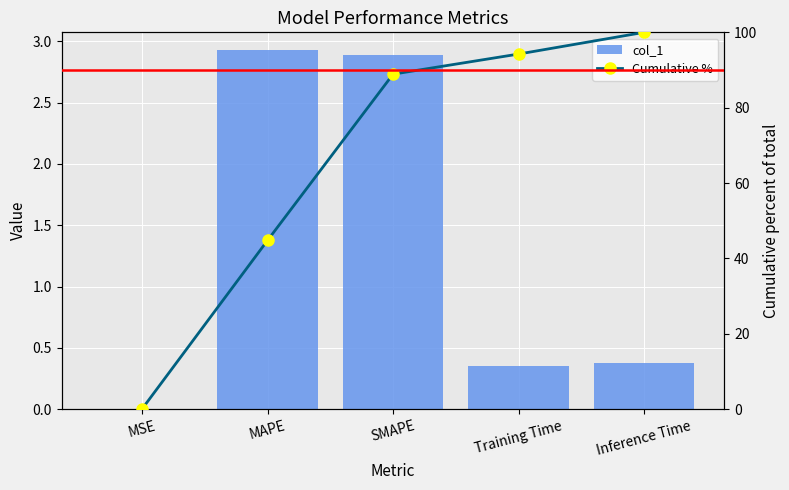

What is the total value across all series at MAPE?

47.7